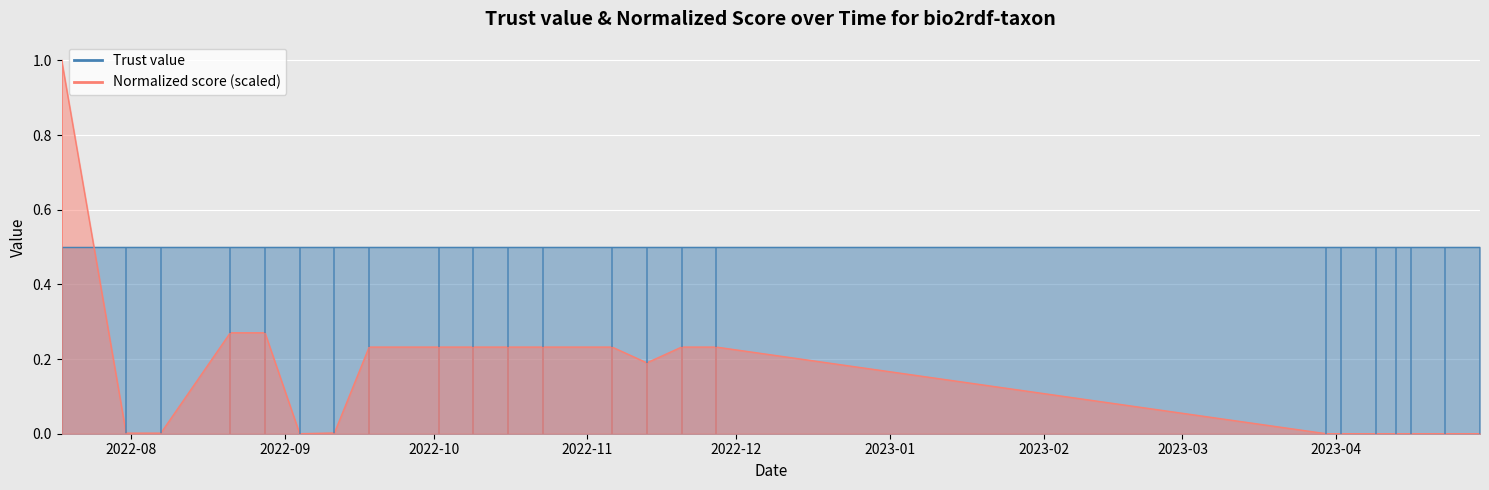

Which has a higher value, 2022-10-02 or 2022-10-09?

2022-10-02